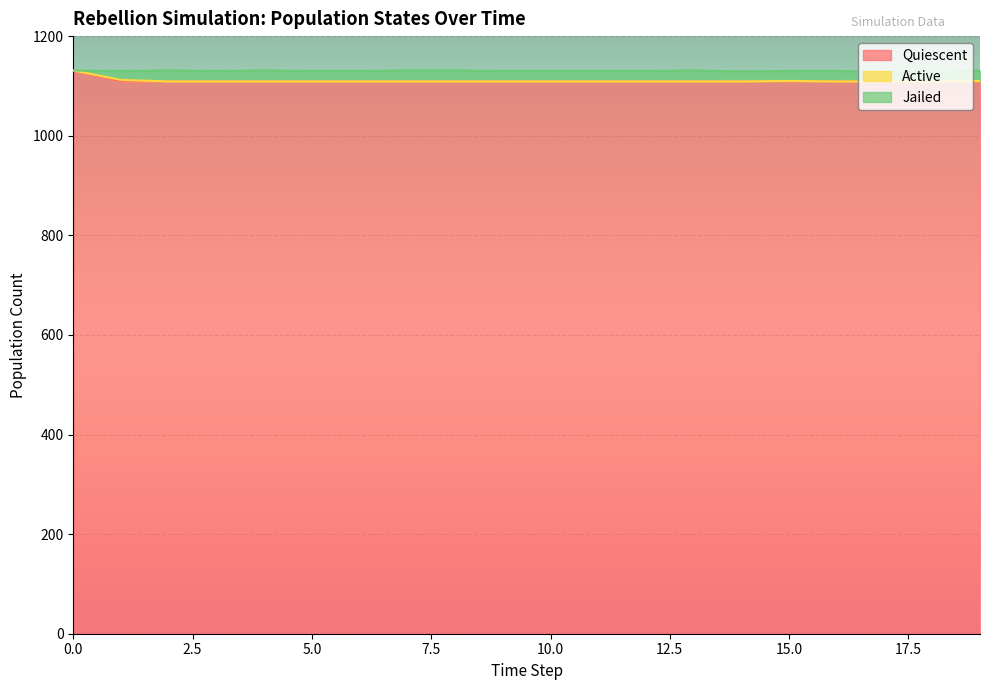

How many interior local peaks does the Jailed series have?

1